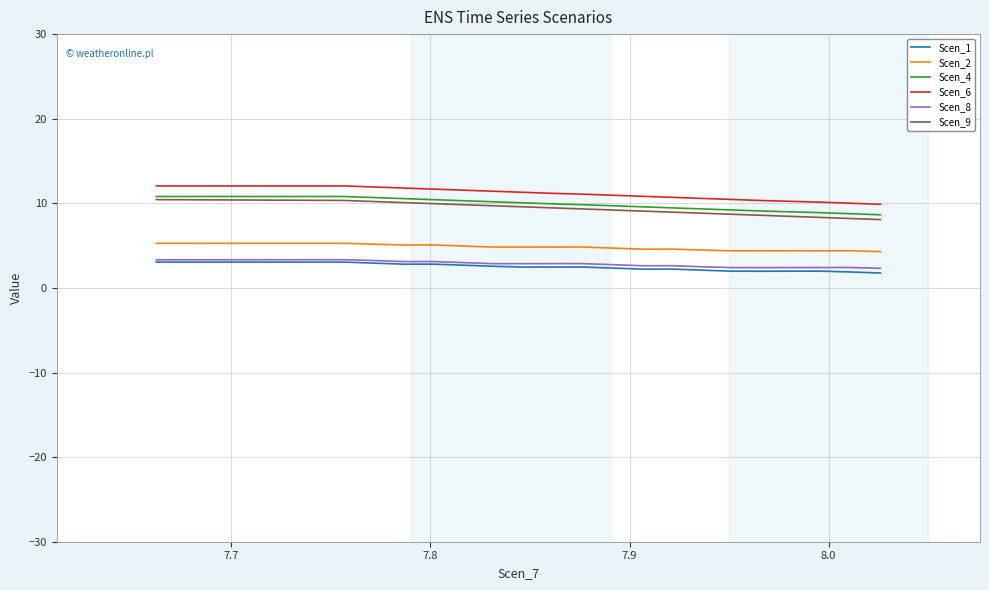

True or false: Scen_1 and Scen_6 intersect in this chart.

False